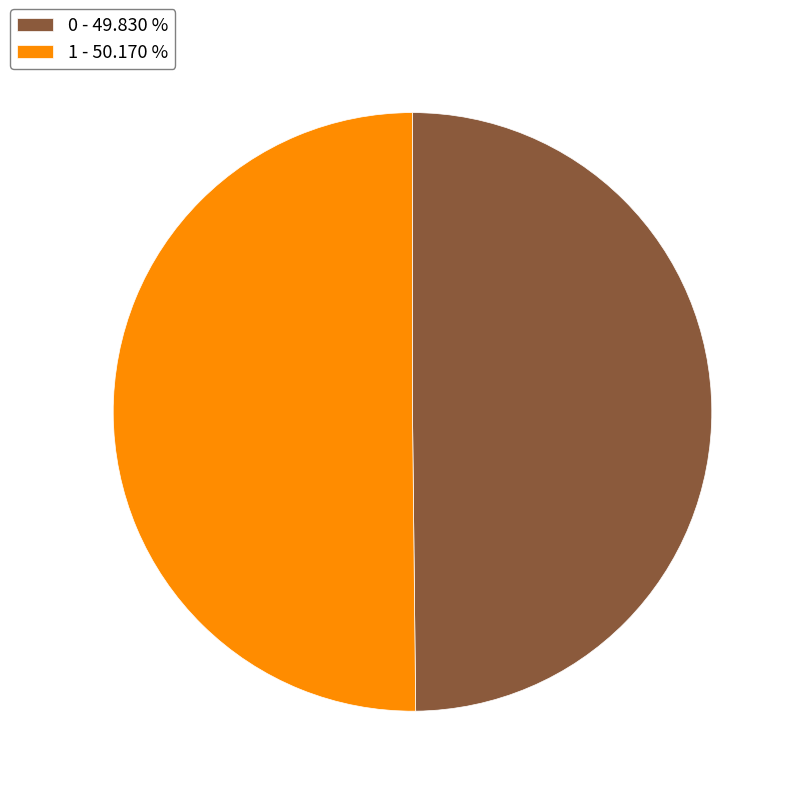

Combined, do 1 - 50.170 % and 0 - 49.830 % account for over 50%?

Yes